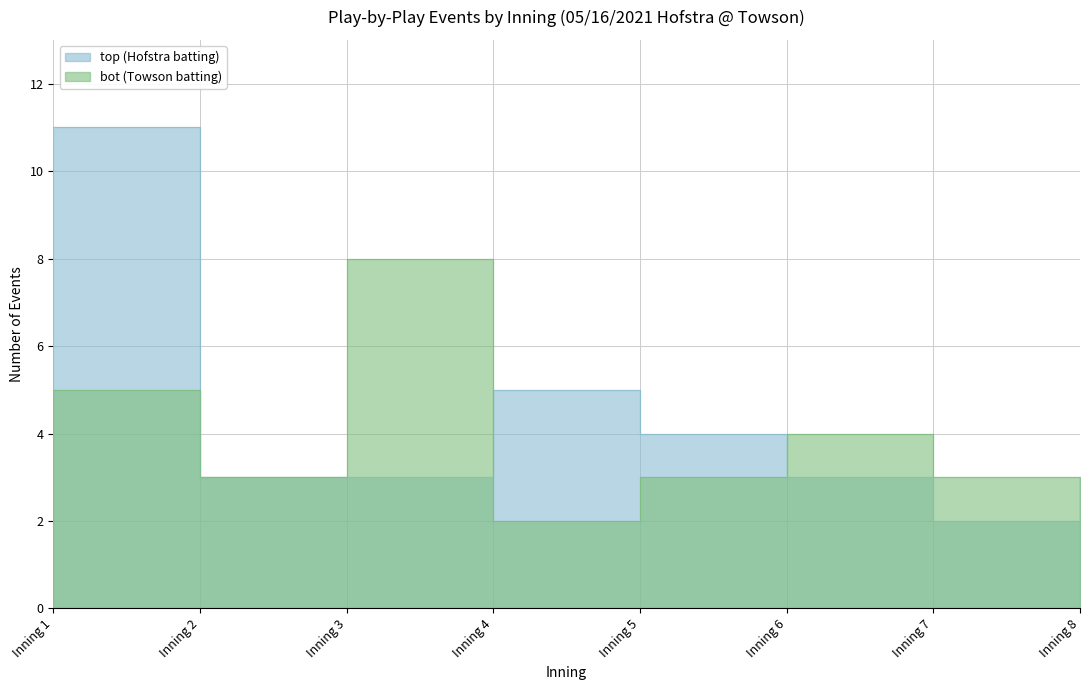

List the series in order of their peak value, lowest first.

bot (Towson batting), top (Hofstra batting)